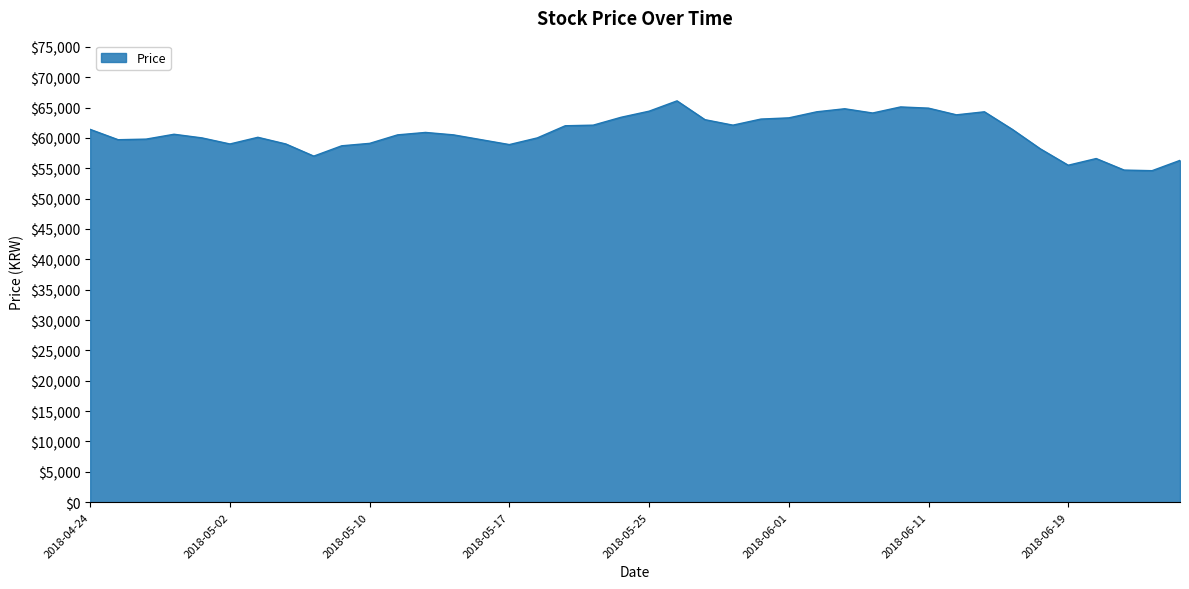

What is the difference between the maximum and minimum values?

11500